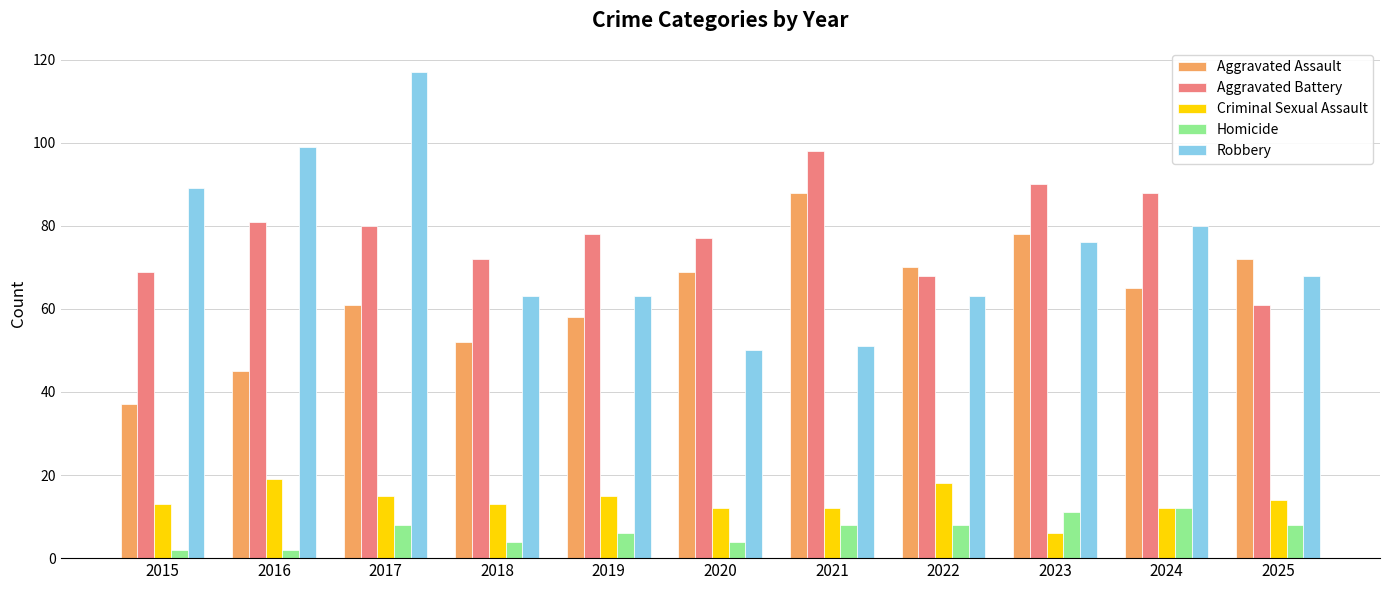

What is the approximate value of Robbery at 2024?

80